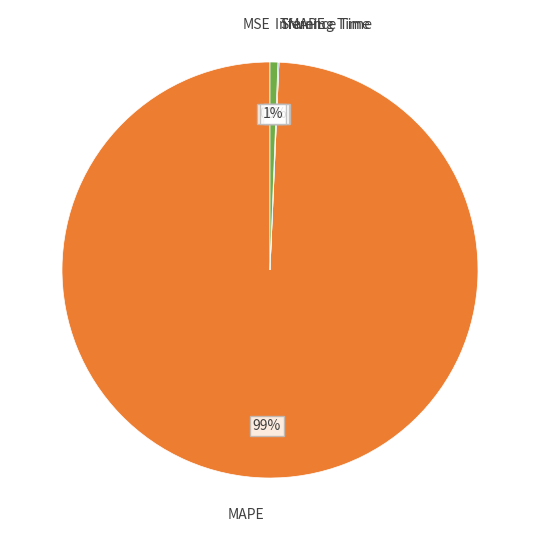

Combined, what portion of the pie is Inference Time and MAPE?

99.9%